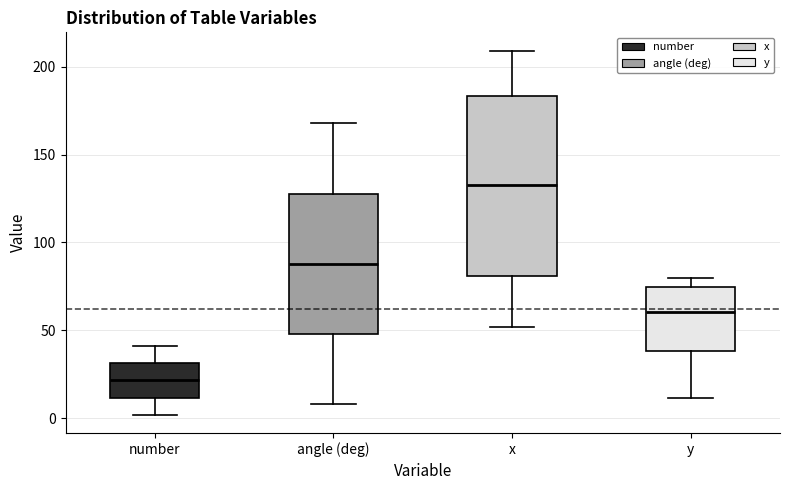

Where does the upper whisker of the box for x end on the y-axis? The values are not printed on the chart, so give them approximately, as read against the axis.

210